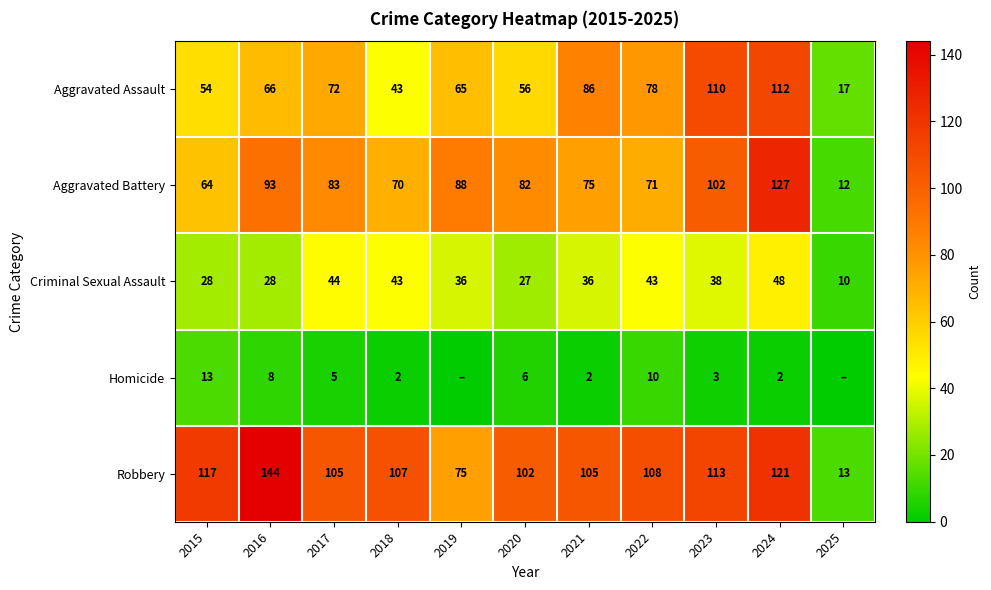

Which category has the lowest value across all series?

2019